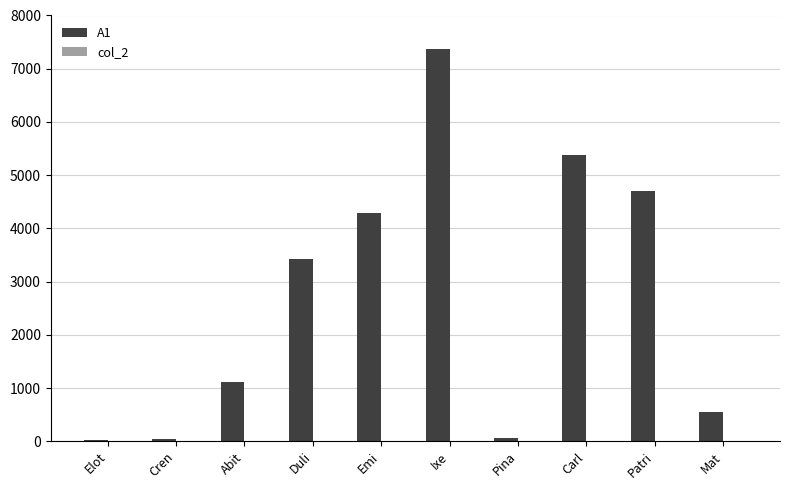

Which category has the highest value in the A1 series?

Ixe